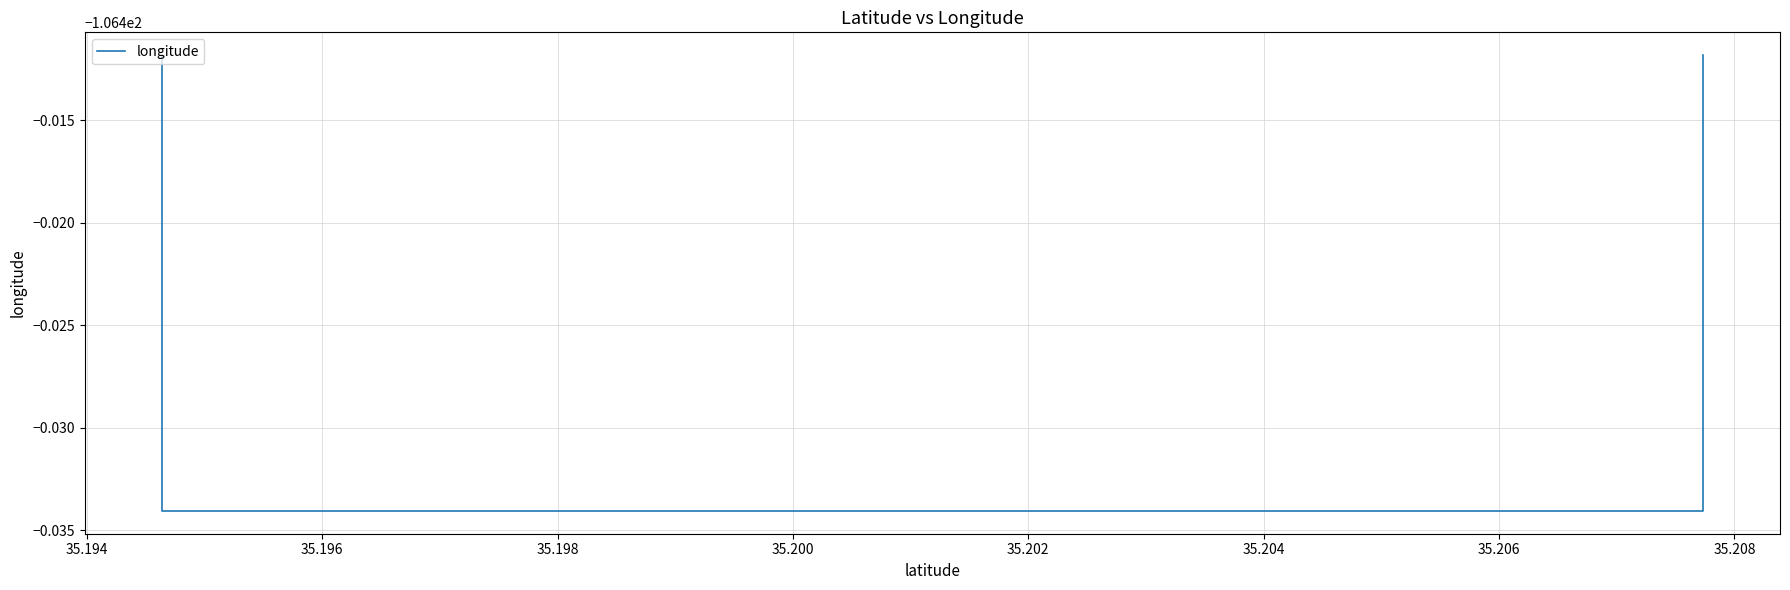

Reading left to right, extract all data points from this chart.

-106.4	-106.4	-106.4	-106.4